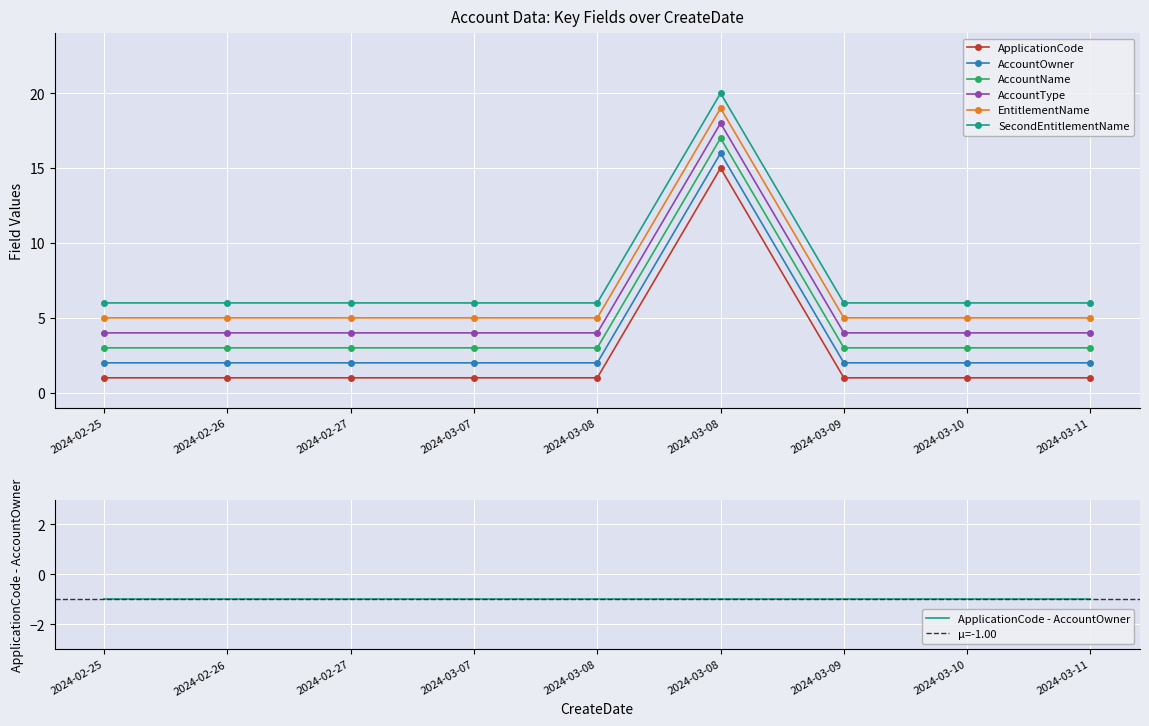

What is the label of the 3rd point from the left?

2024-02-27